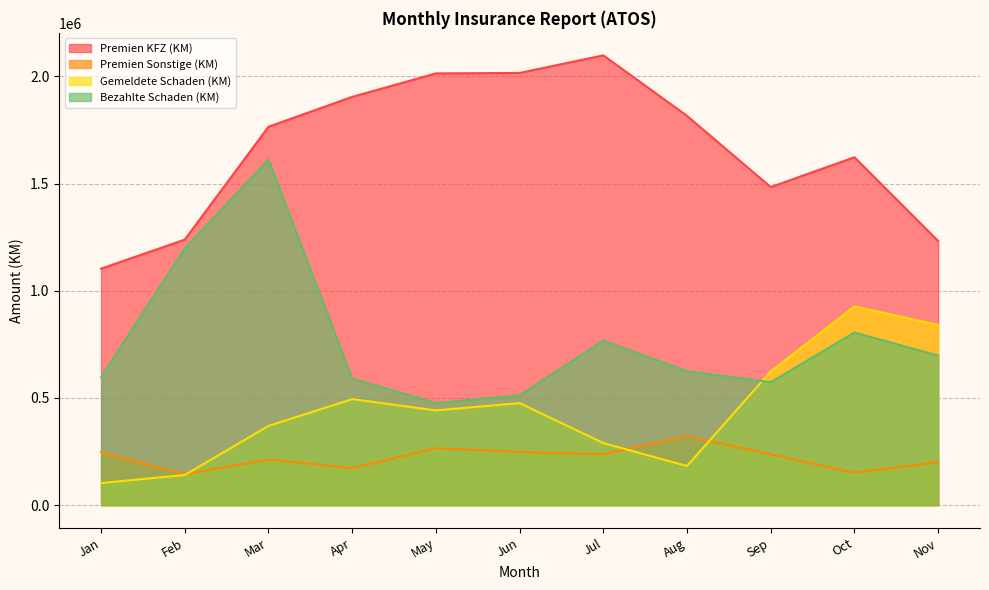

Where is the first local minimum for Premien Sonstige (KM)?

Feb